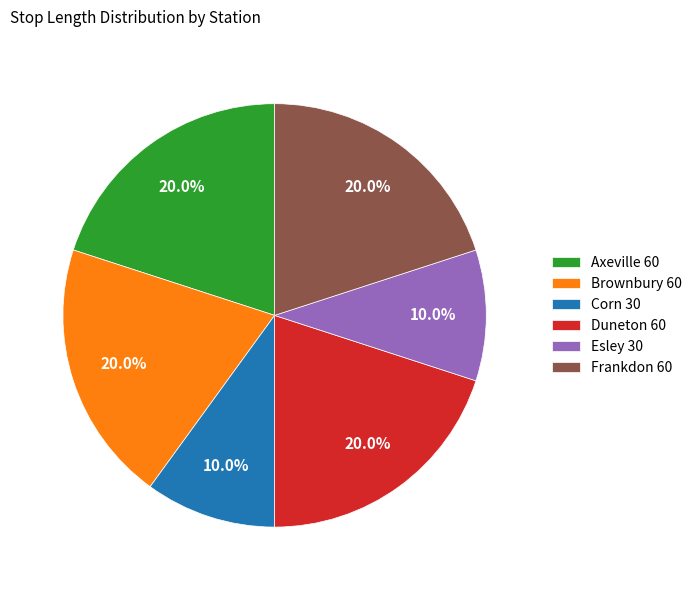

True or false: Corn accounts for 10% of the total.

True